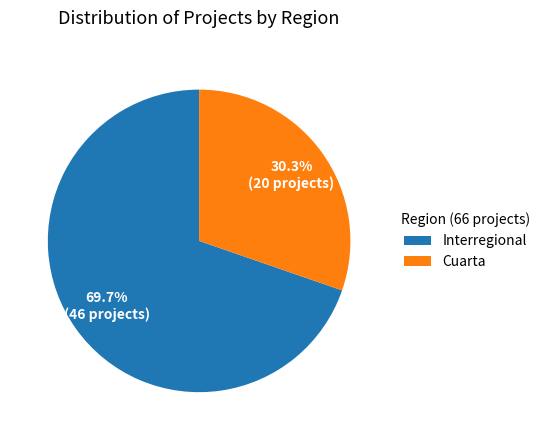

What portion of the pie excludes Interregional?

30.3%